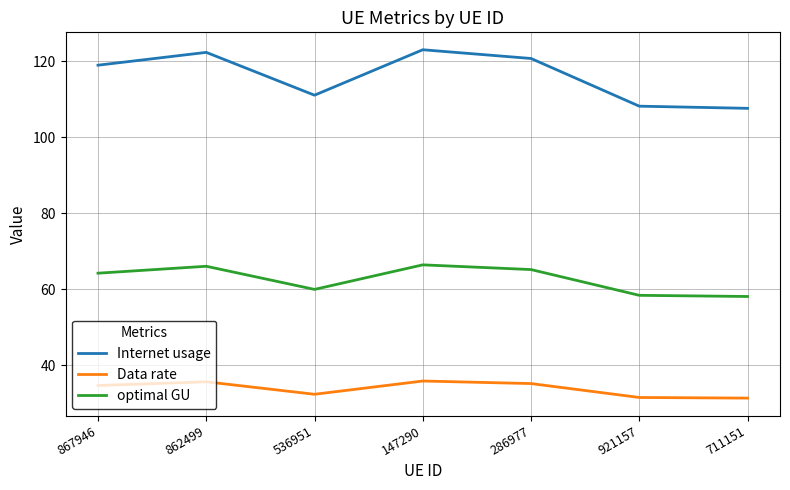

Which series has the largest range (max minus min)?

Internet usage